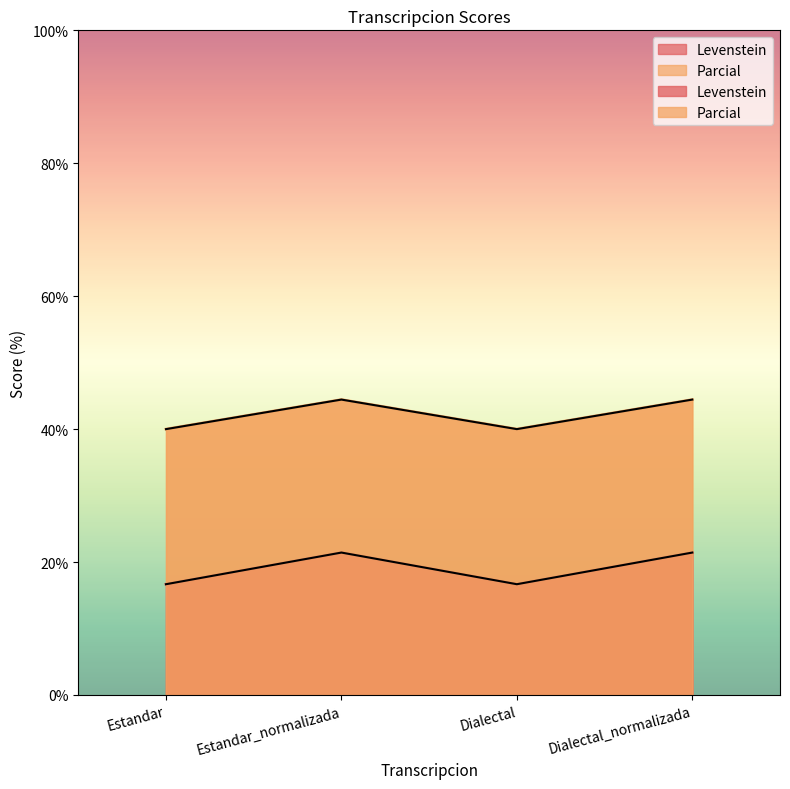

What is the sum of the Parcial values at Estandar_normalizada and Dialectal?

84.4